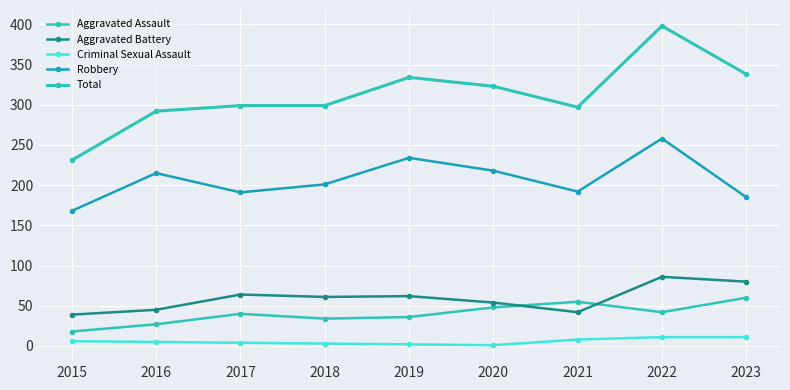

What is the maximum value shown in the chart?

398